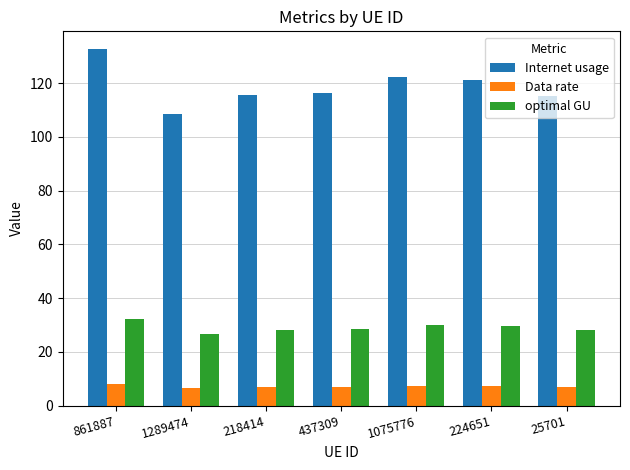

What is the maximum value for optimal GU?

32.4